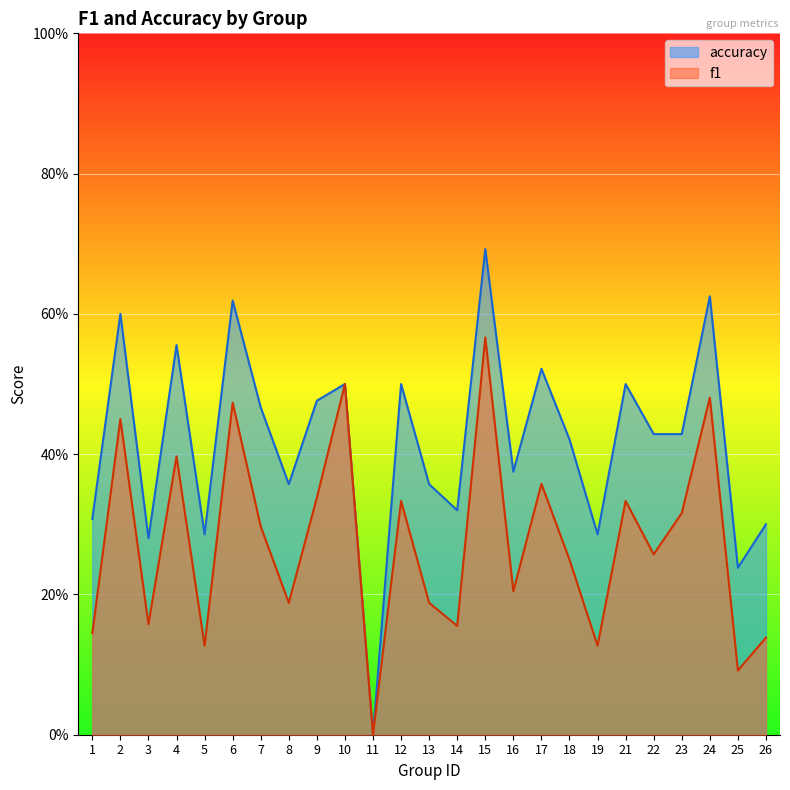

What is the sum of the accuracy values at 14 and 16?

0.7